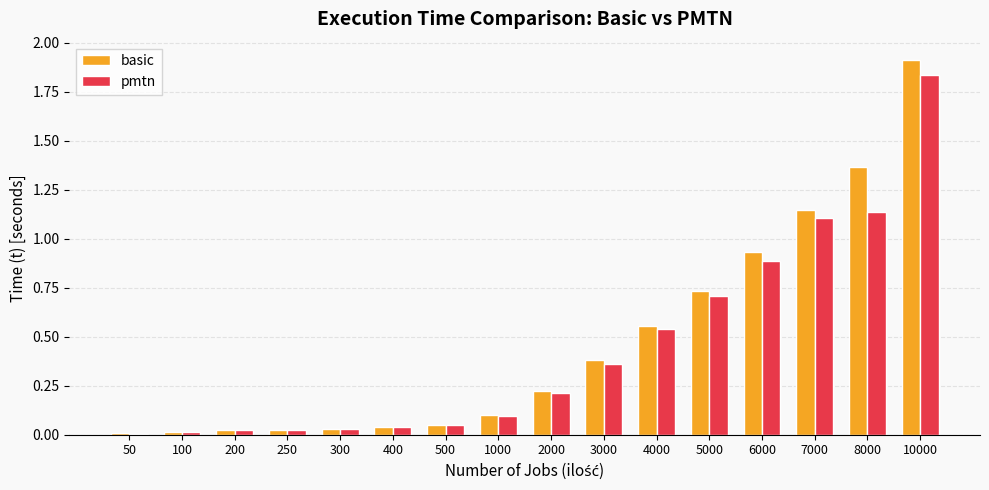

Which series has the largest range (max minus min)?

basic